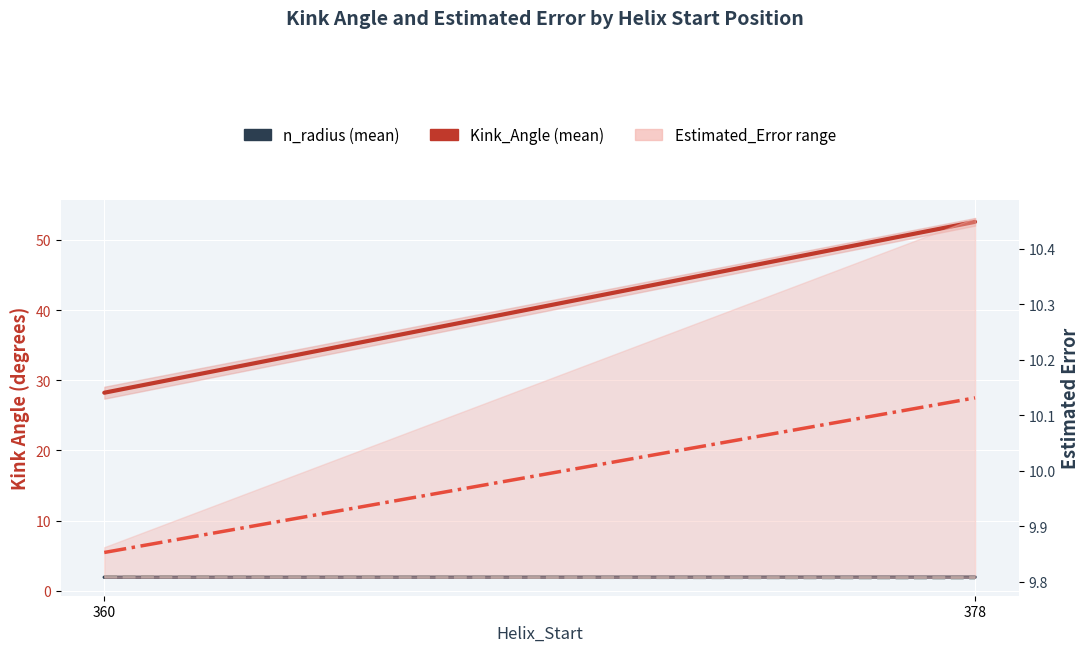

At which category is the sum across all series the highest?

378